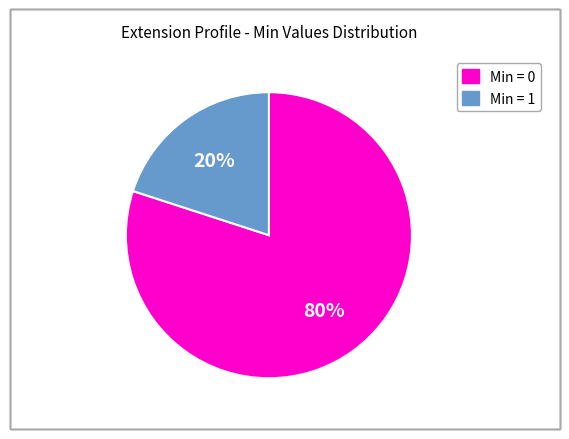

Does any single category account for the majority?

Yes